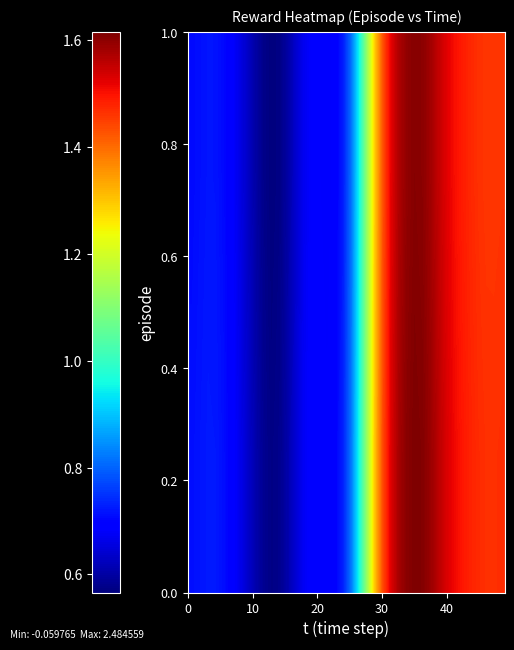

What is the smallest value displayed?

0.6